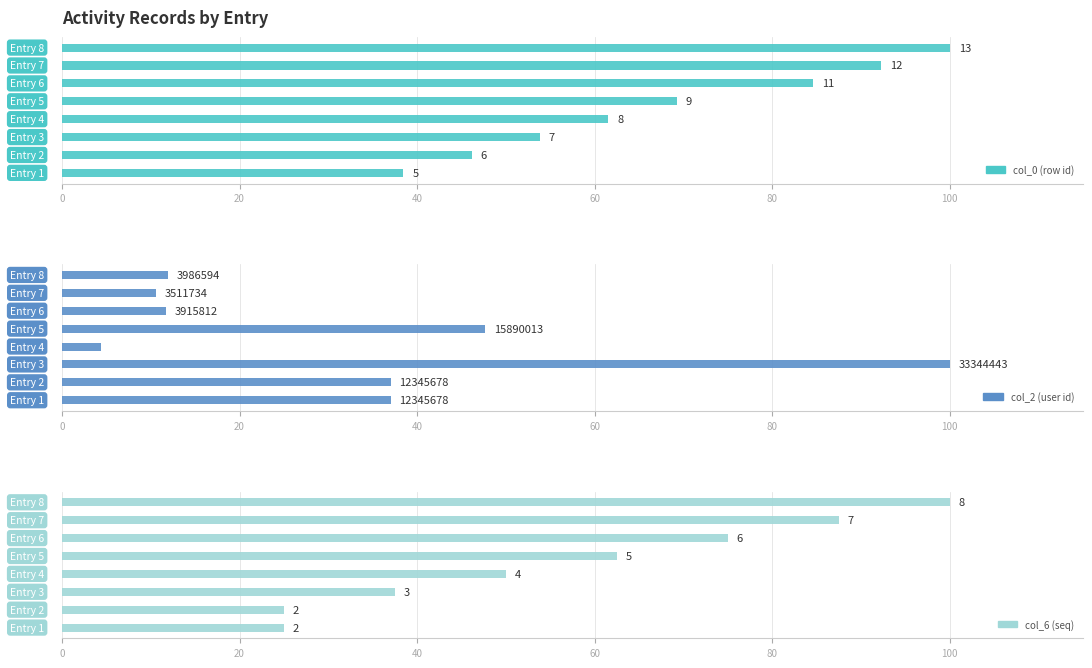

Between 20 and 100, which series saw the biggest shift?

col_6 (seq)